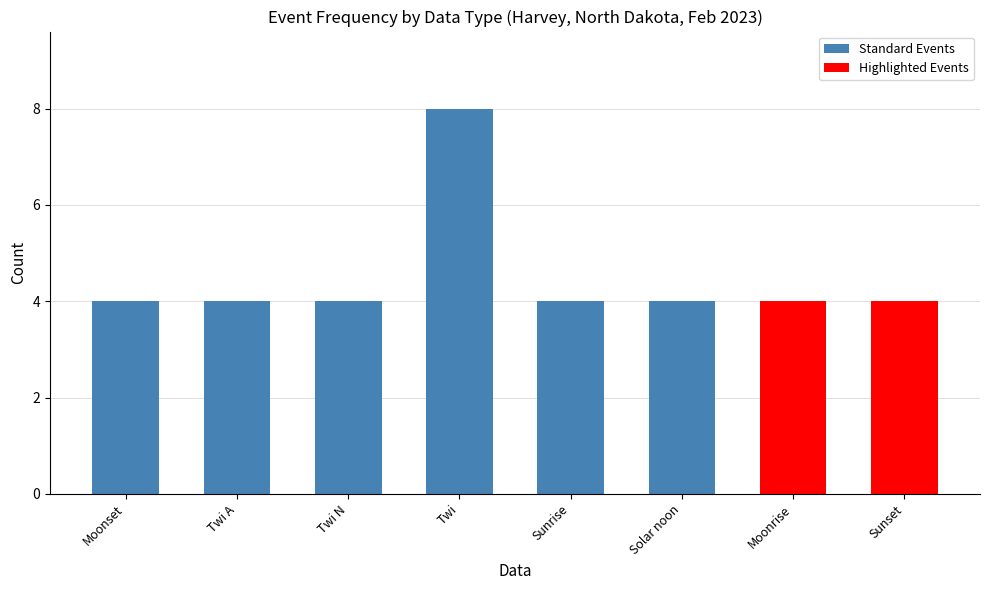

True or false: the data shows 4 at Moonrise.

True